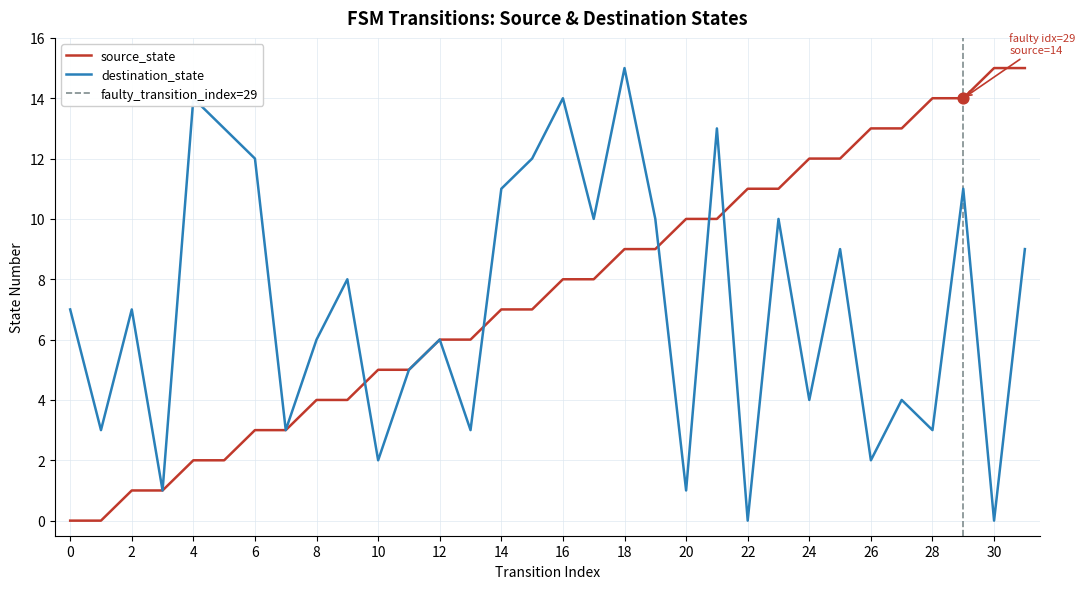

Which series has the largest Y range (max minus min)?

source_state